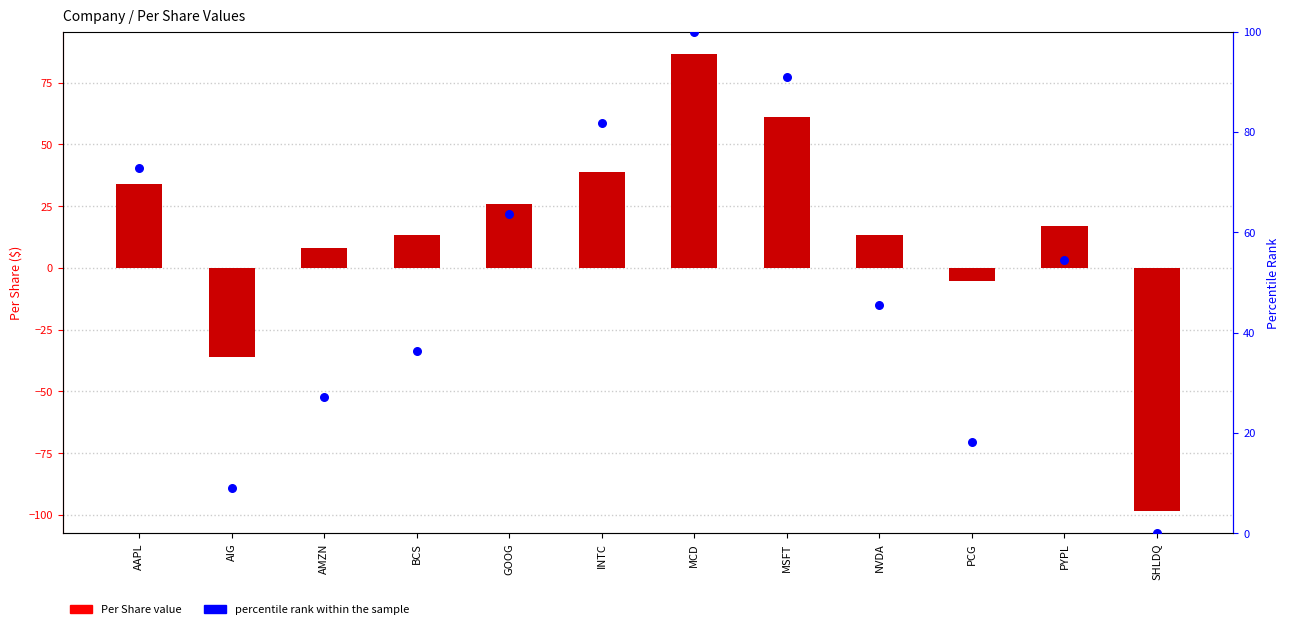

What are all the series names shown in the legend?

Per Share, percentile rank within the sample